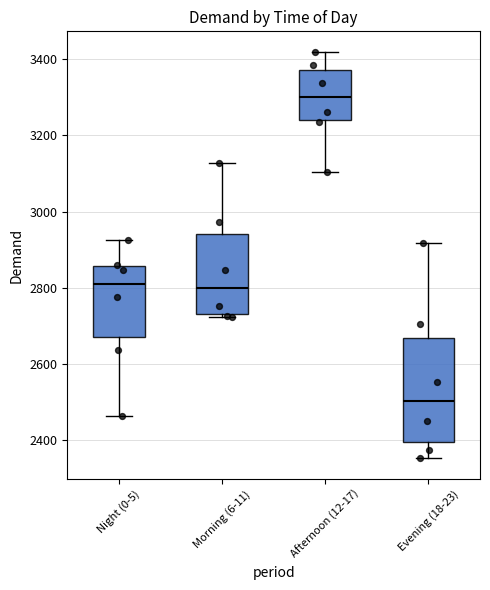

Which box is the tallest, from its lower edge to its upper edge?

Evening (18-23)